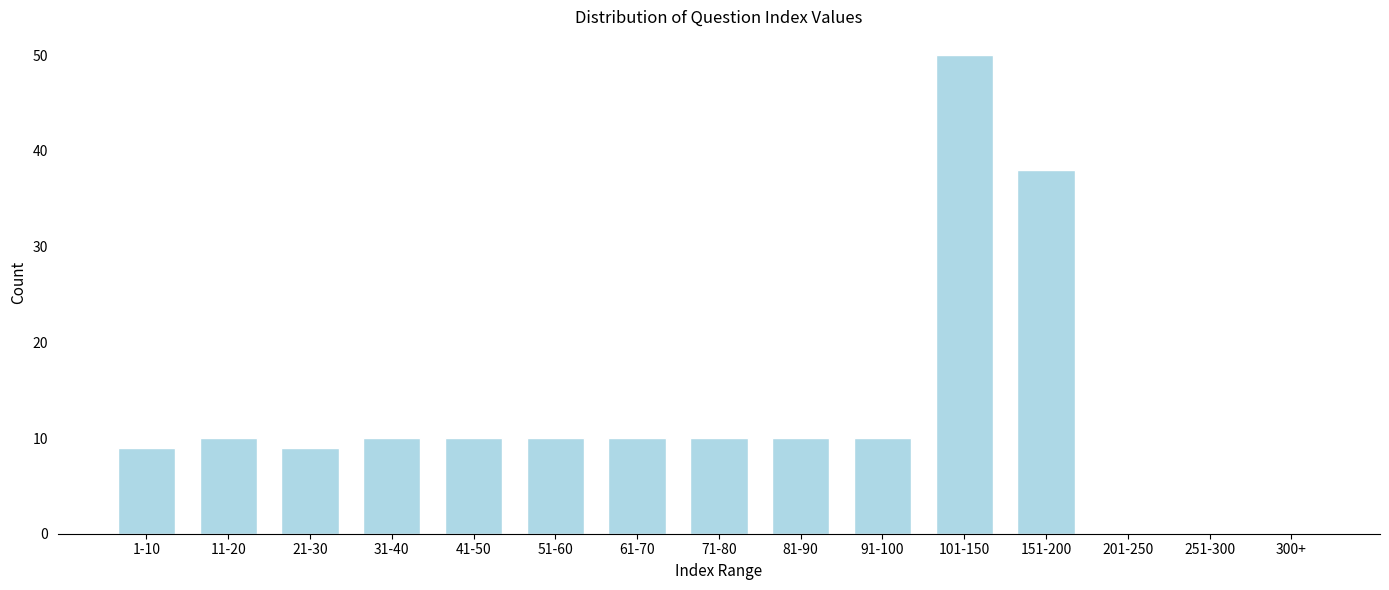

Reading left to right, transcribe all the data shown in this chart.

1-10=9	11-20=10	21-30=9	31-40=10	41-50=10	51-60=10	61-70=10	71-80=10	81-90=10	91-100=10	101-150=50	151-200=38	201-250=0	251-300=0	300+=0